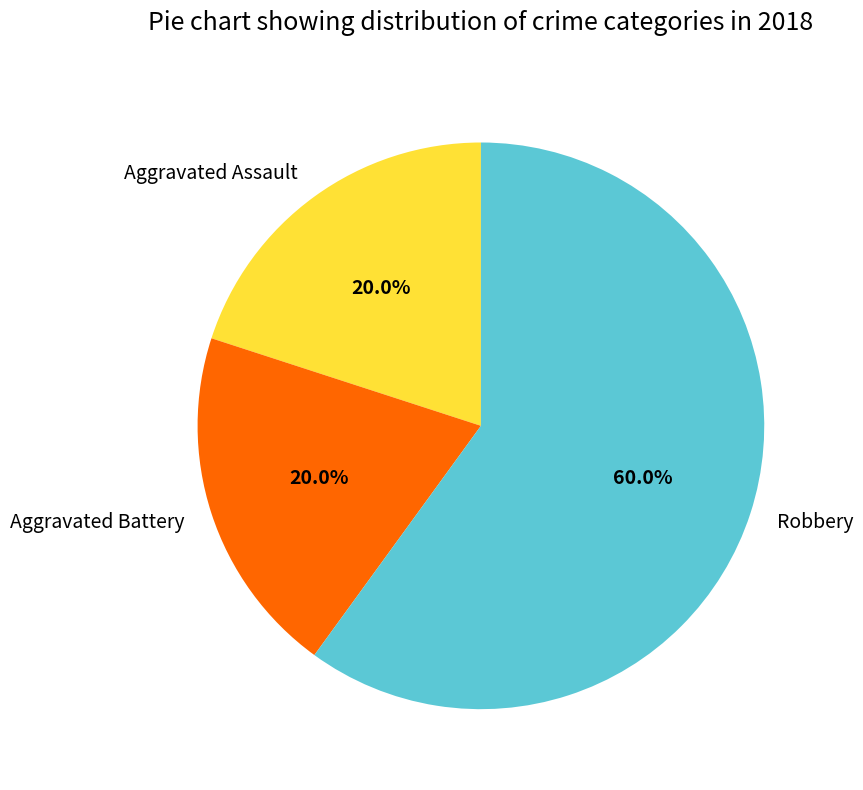

Count the number of slices in the pie.

3